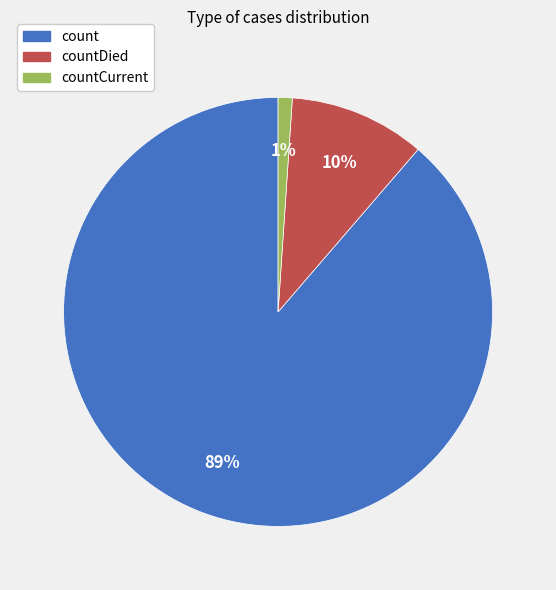

To the nearest percent, what is the average slice percentage?

33%